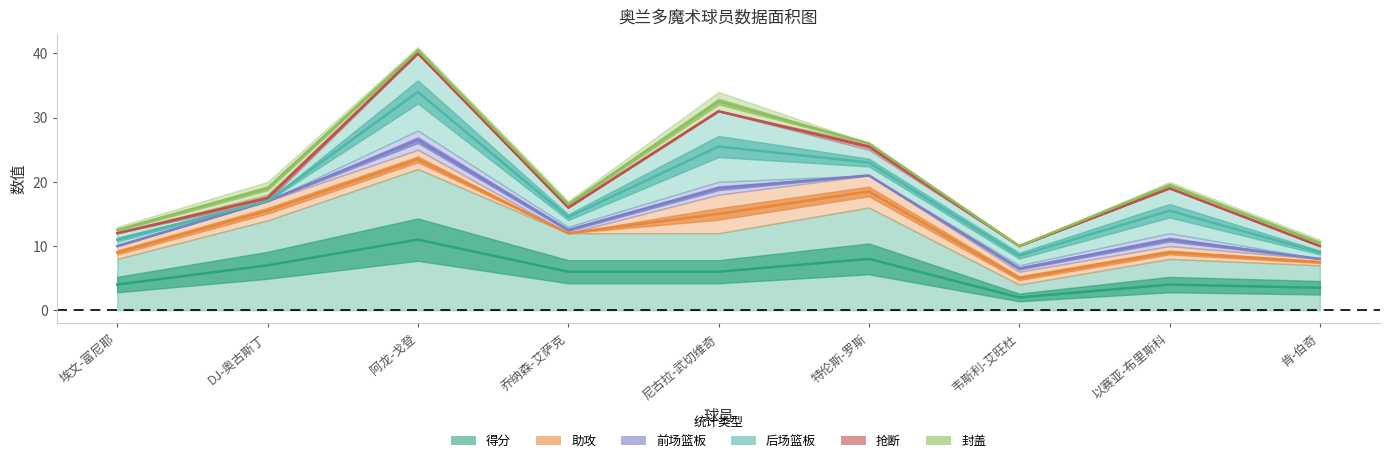

Which series has the widest spread of values?

得分